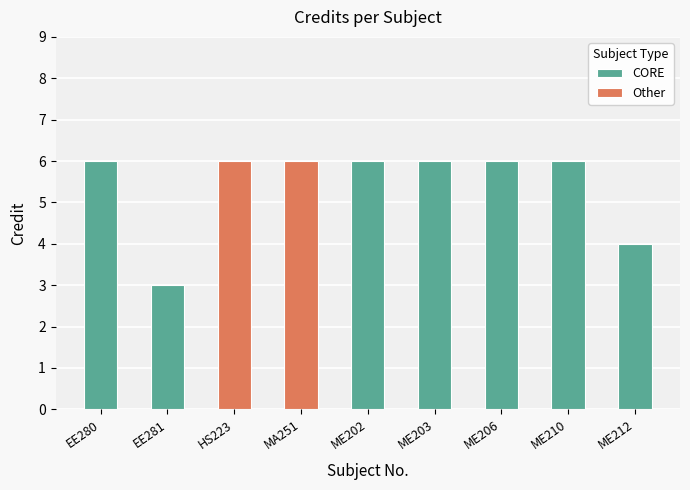

List the labels in order of value, smallest first.

EE281, ME212, EE280, HS223, MA251, ME202, ME203, ME206, ME210